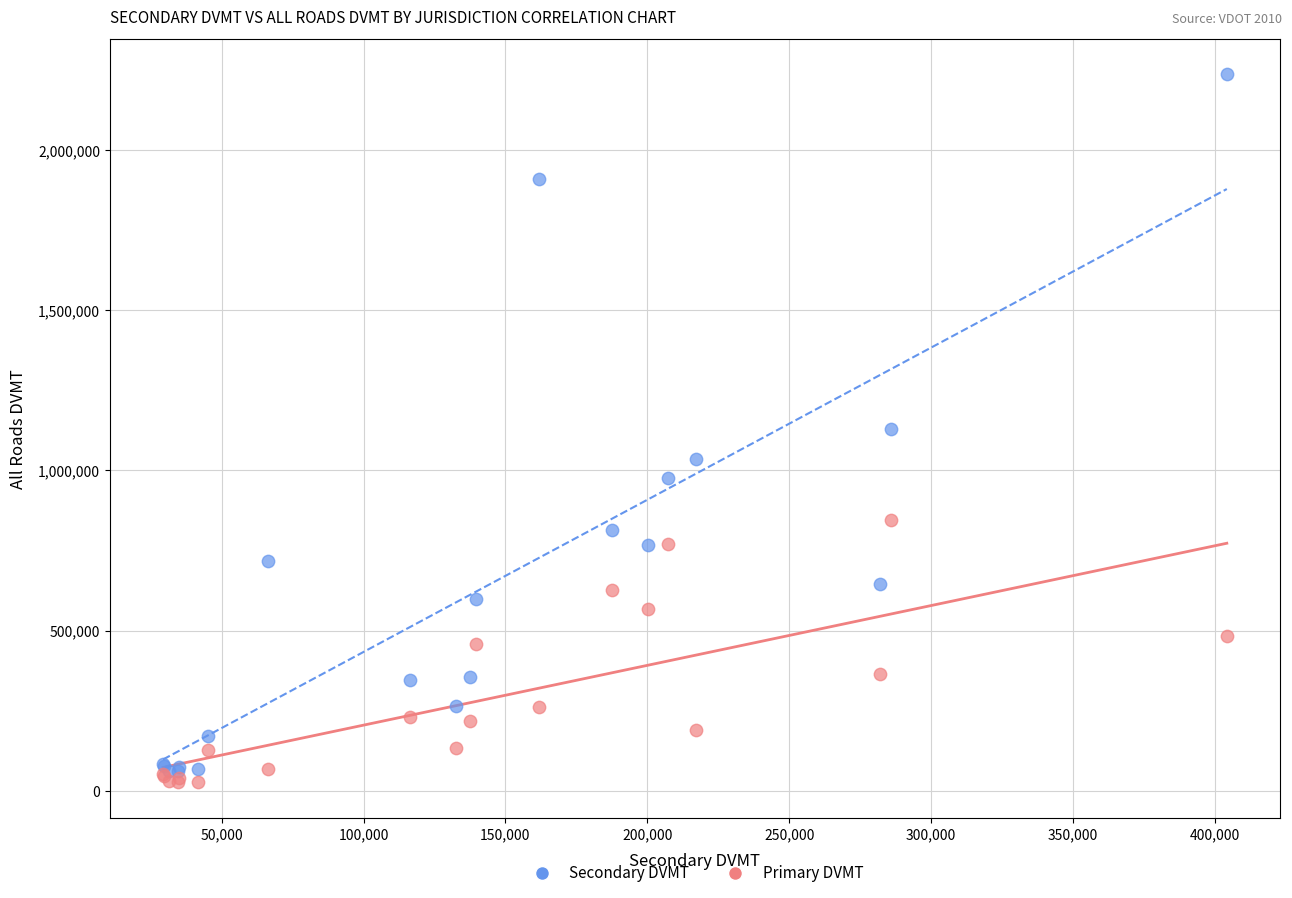

Which series has the widest spread of Y values?

Secondary DVMT